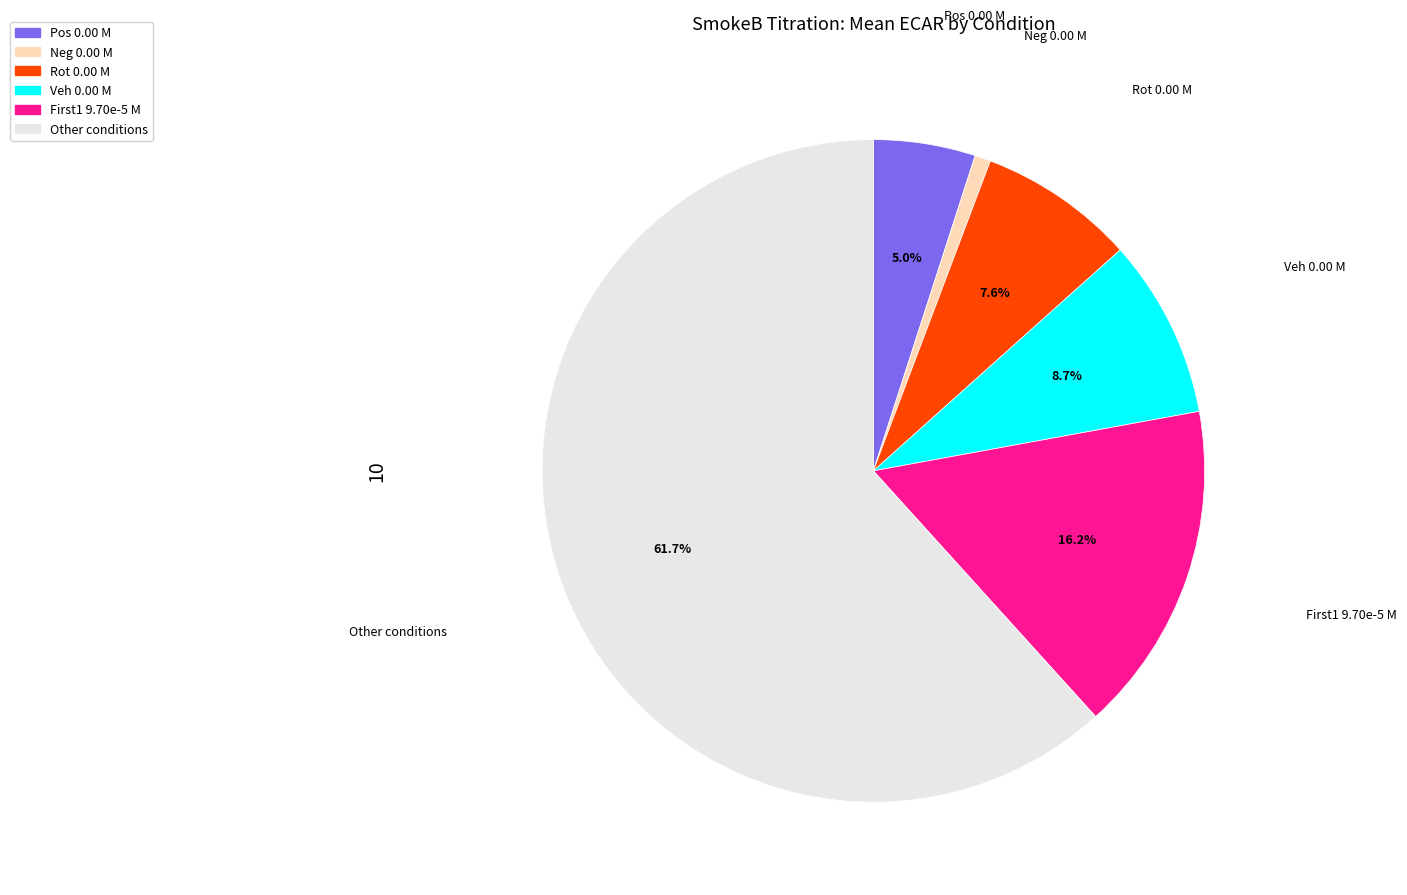

To the nearest percent, what is the average slice percentage?

17%